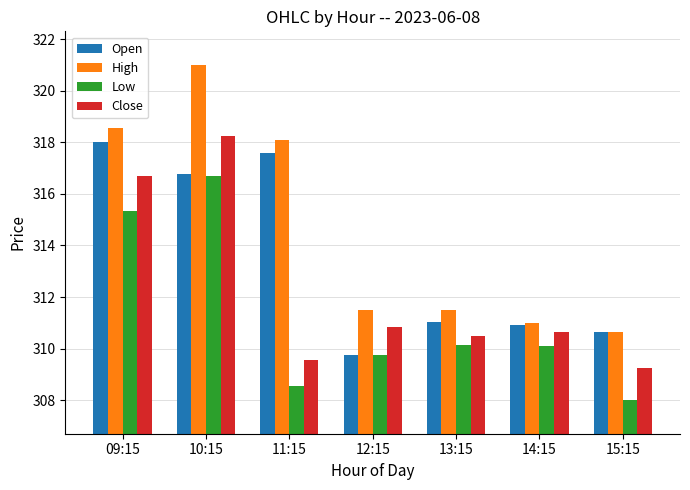

What are all the series names shown in the legend?

Open, High, Low, Close